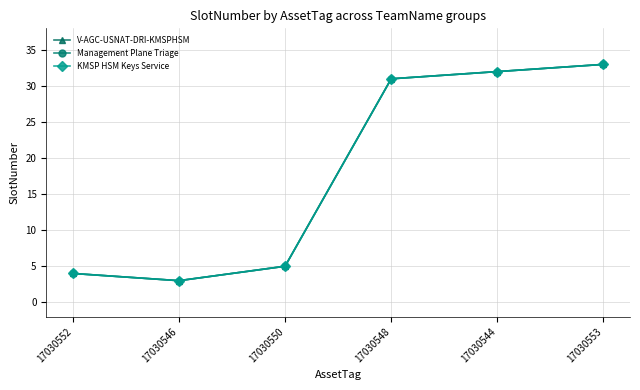

True or false: V-AGC-USNAT-DRI-KMSPHSM and Management Plane Triage intersect in this chart.

False